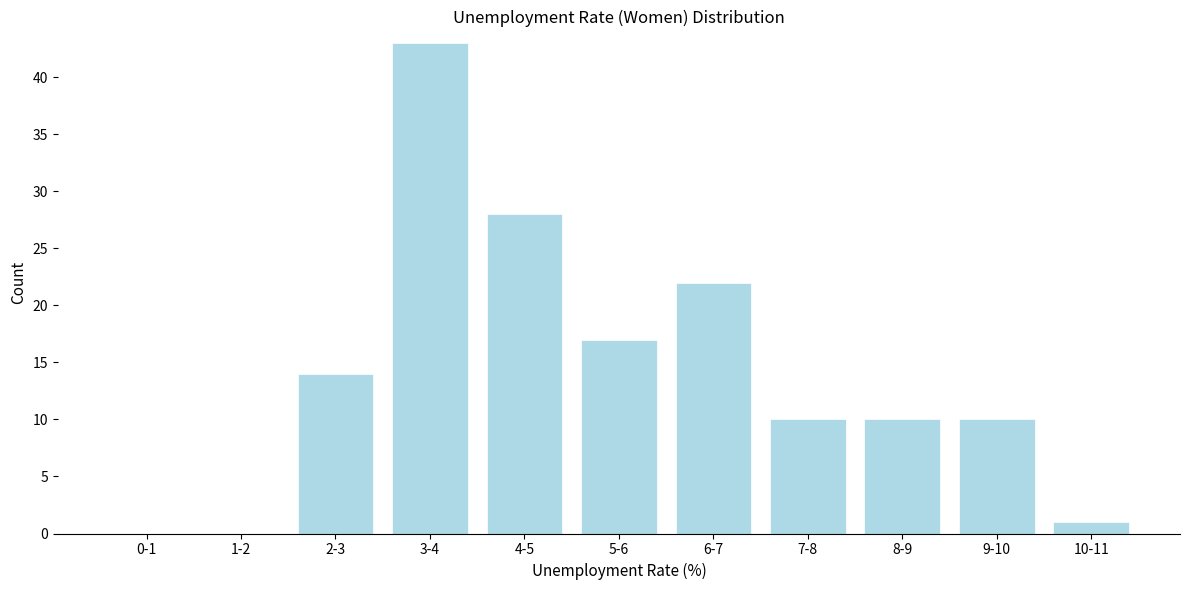

Reading right to left, transcribe all the data shown in this chart.

10-11=1	9-10=10	8-9=10	7-8=10	6-7=22	5-6=17	4-5=28	3-4=43	2-3=14	1-2=0	0-1=0